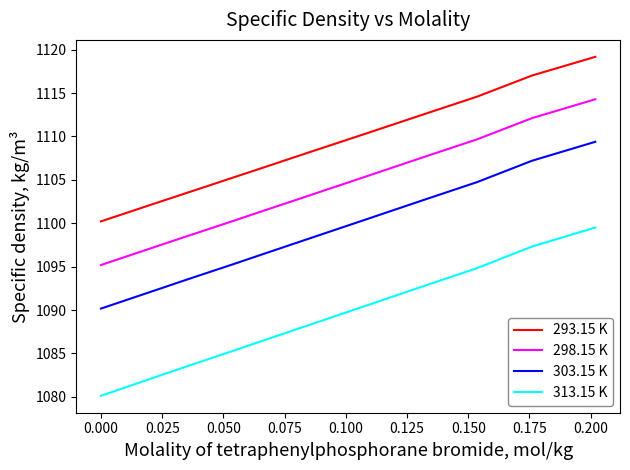

What are all the series names shown in the legend?

293.15 K, 298.15 K, 303.15 K, 313.15 K